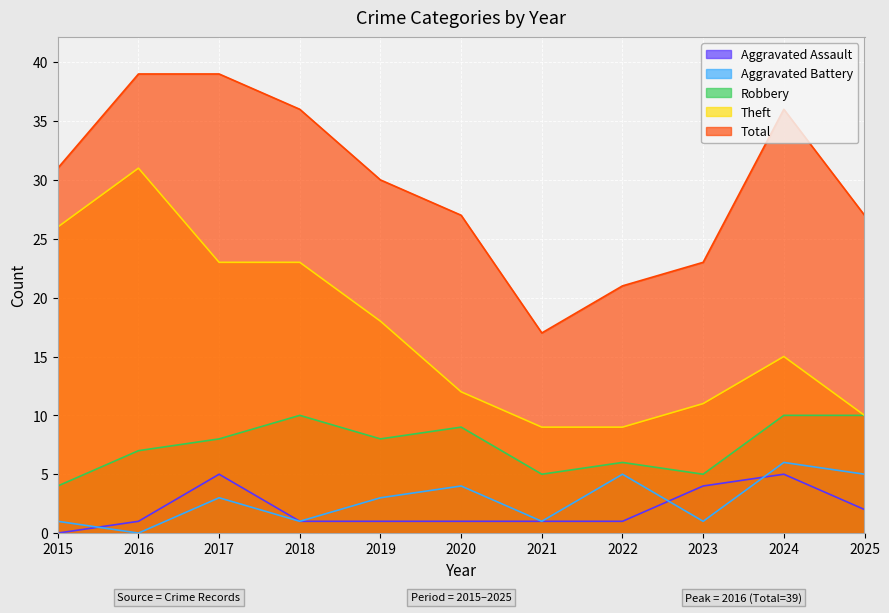

Where is the first local maximum for Robbery?

2018